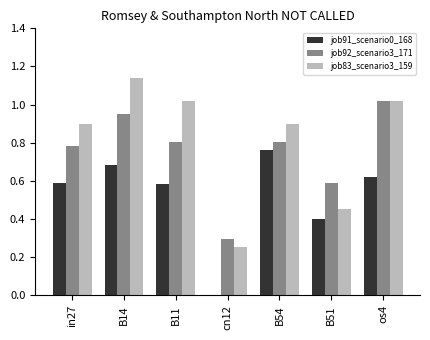

Are the bars horizontal?

No